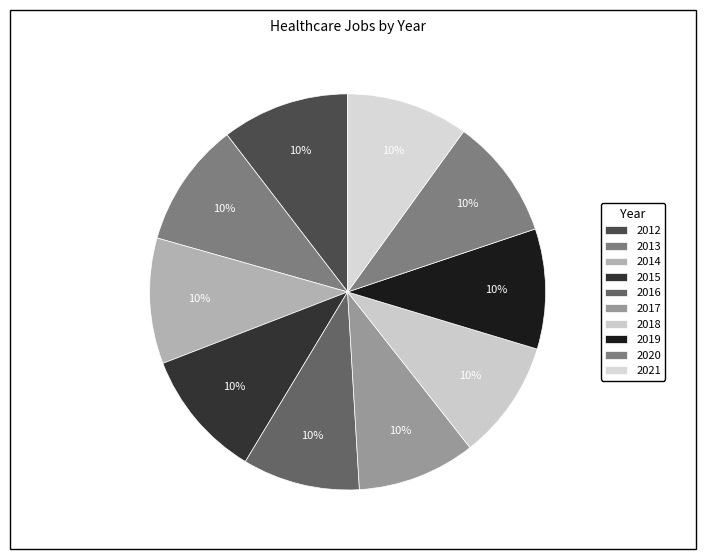

How many segments does this pie chart have?

10